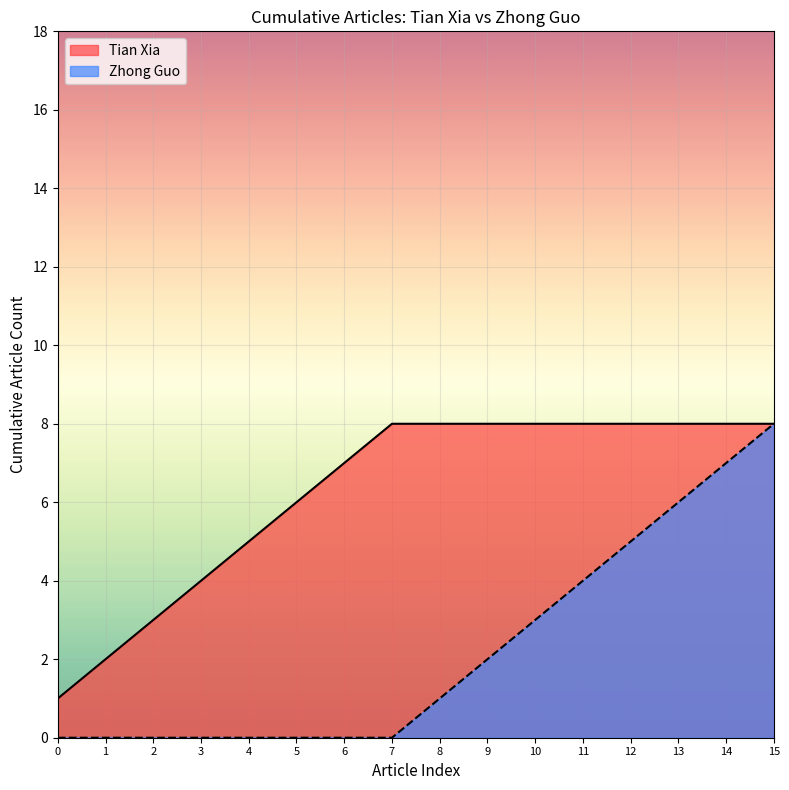

True or false: Tian Xia has a value of 4 at 2.

False